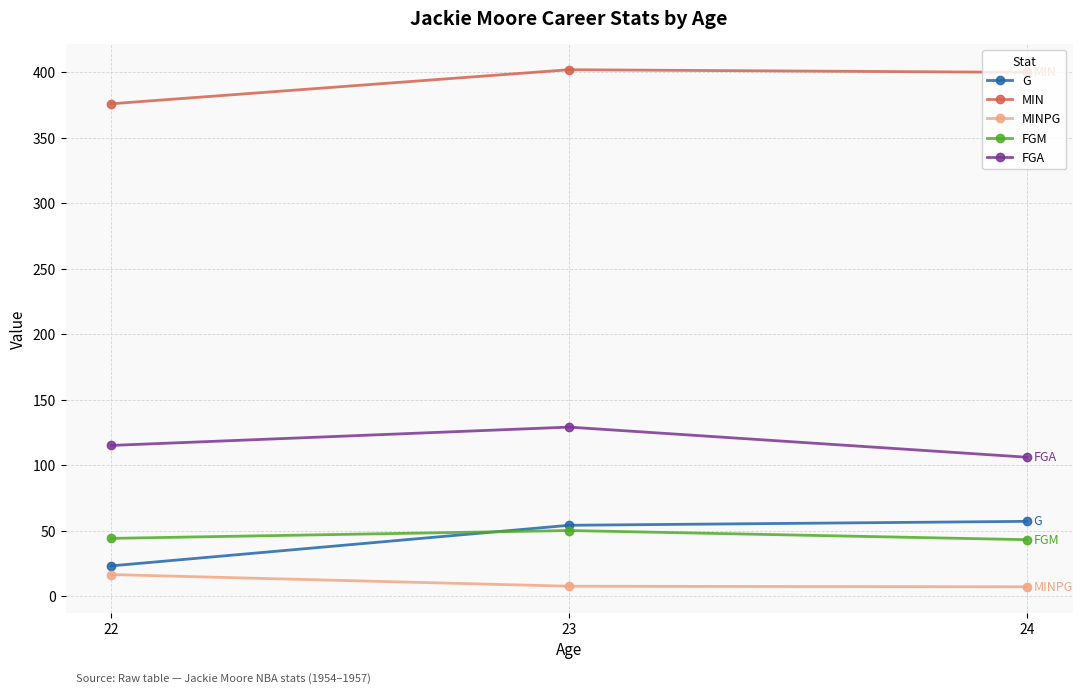

True or false: MIN has a value of 400.0 at 24.

True